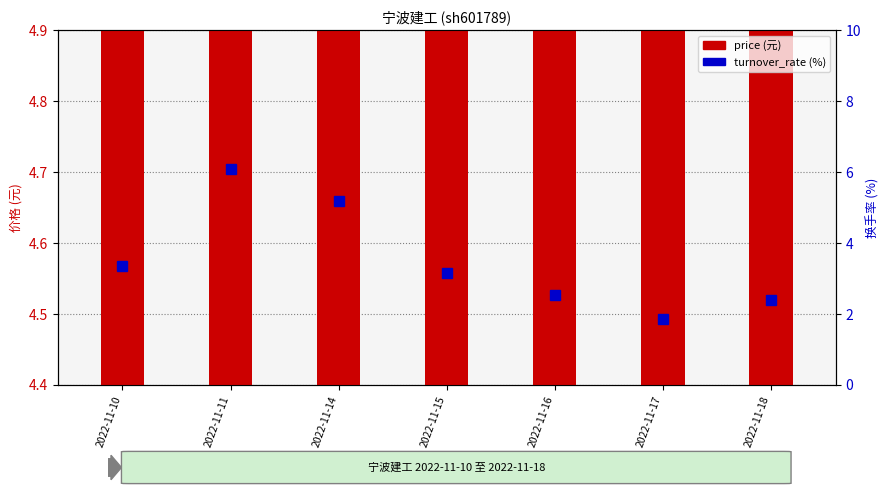

What is the value of the turnover_rate bar at the 7th from the left?

2.4